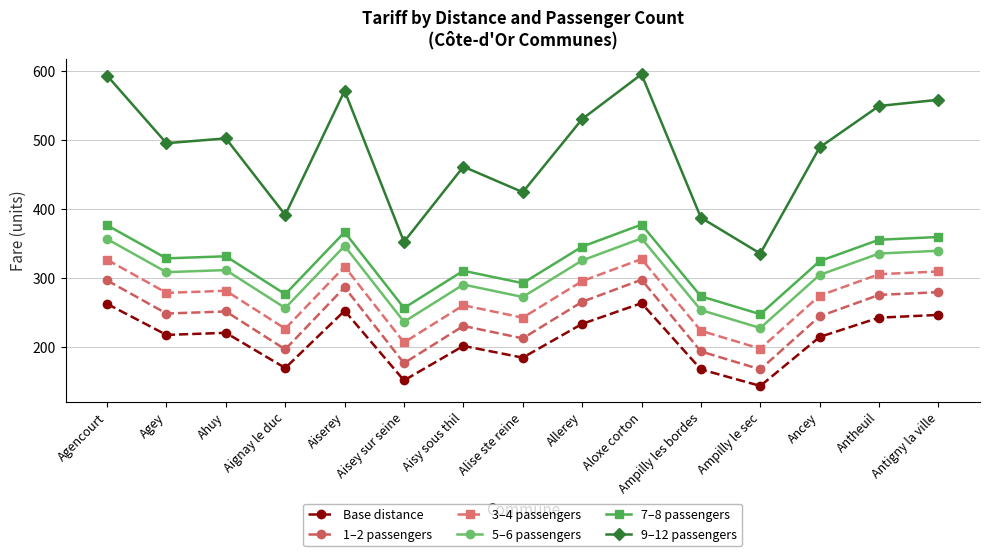

True or false: 1–2 passengers has a value of 176 at Aisey sur seine.

True